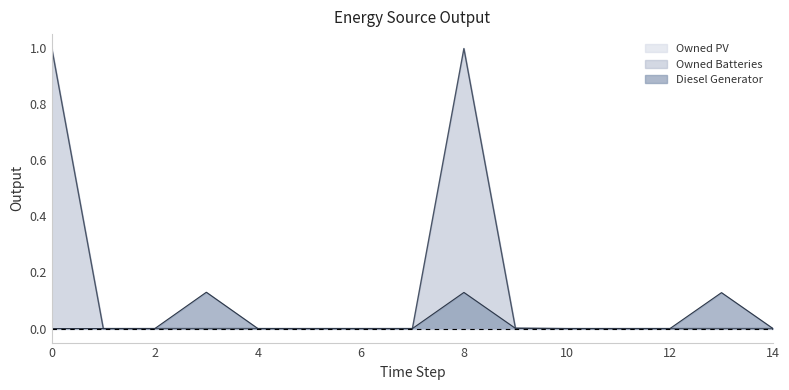

The Diesel Generator (line) series shows 0.0 at 12. True or false?

True